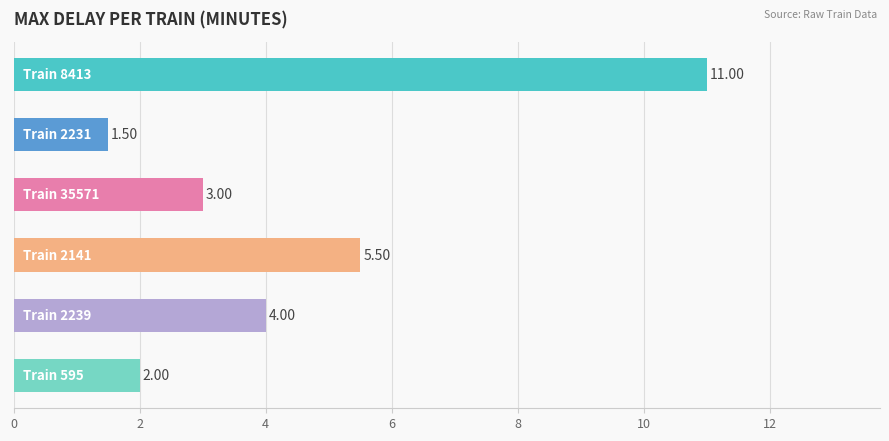

What is the difference between the maximum and minimum values?

9.5